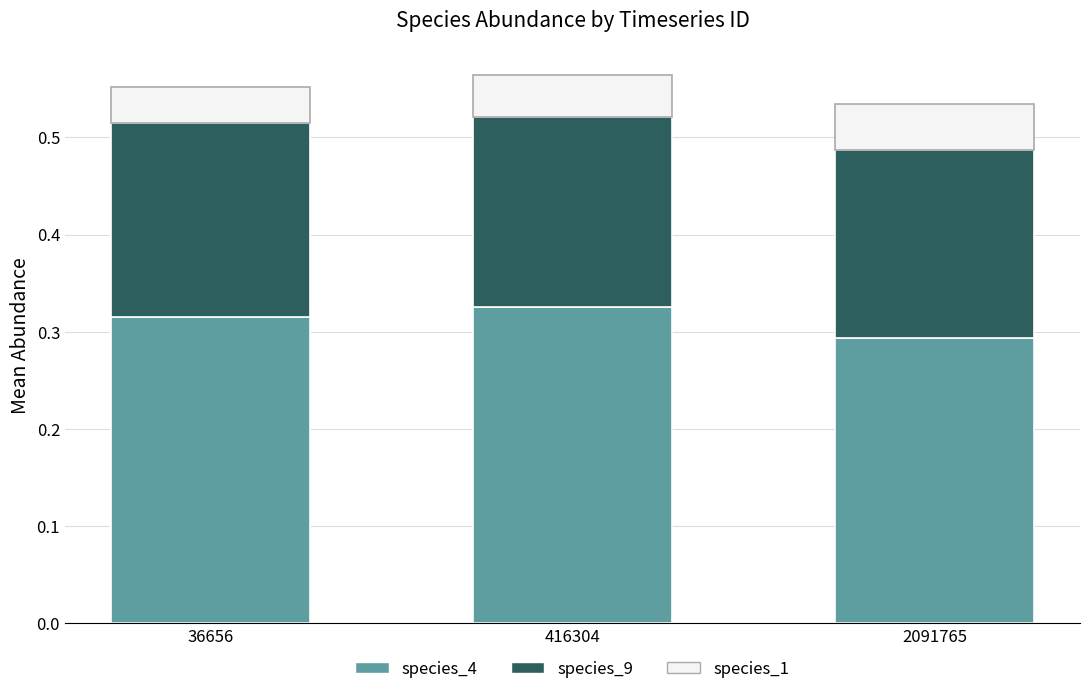

Are the bars horizontal?

No